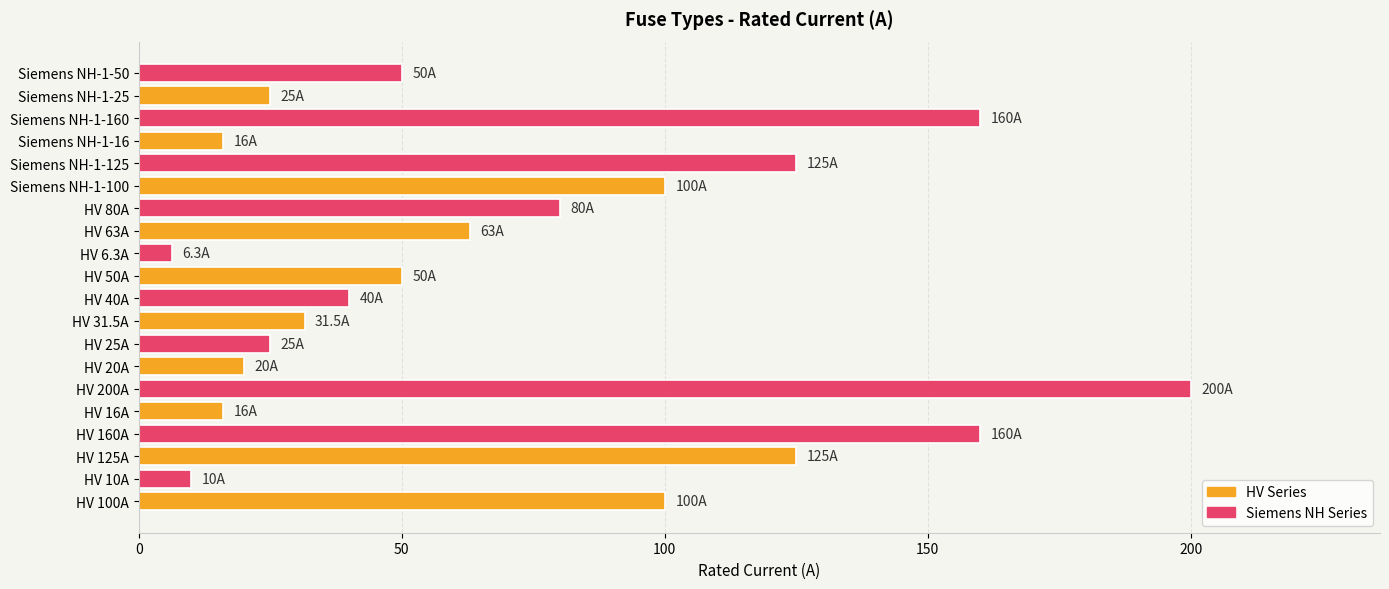

Are the bars grouped side by side (vs. stacked)?

No